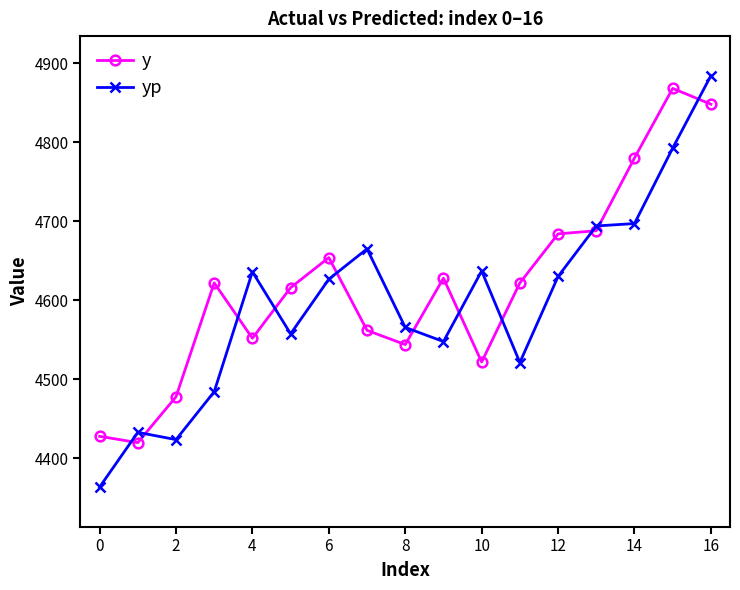

True or false: y has more than 2 points higher than both neighbors.

True